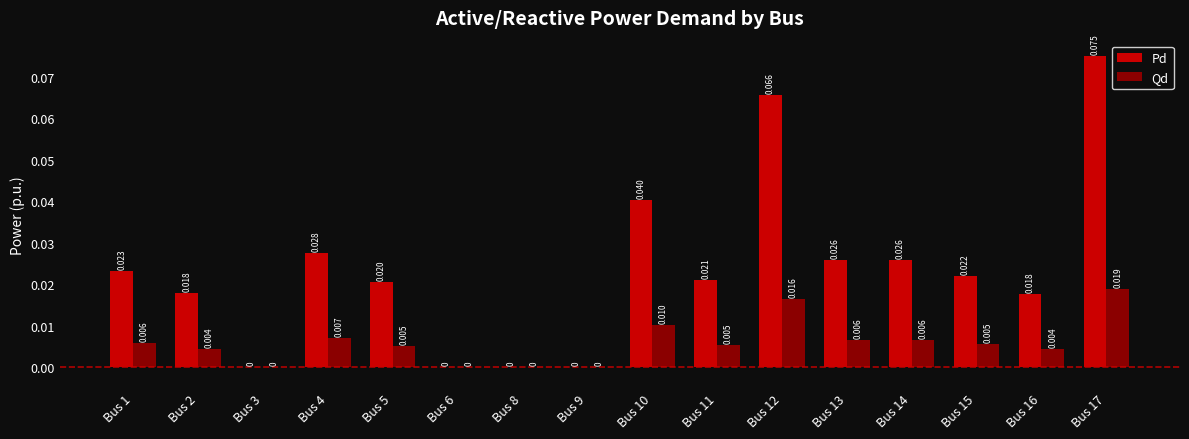

Which series changed the most between Bus 9 and Bus 12?

Pd